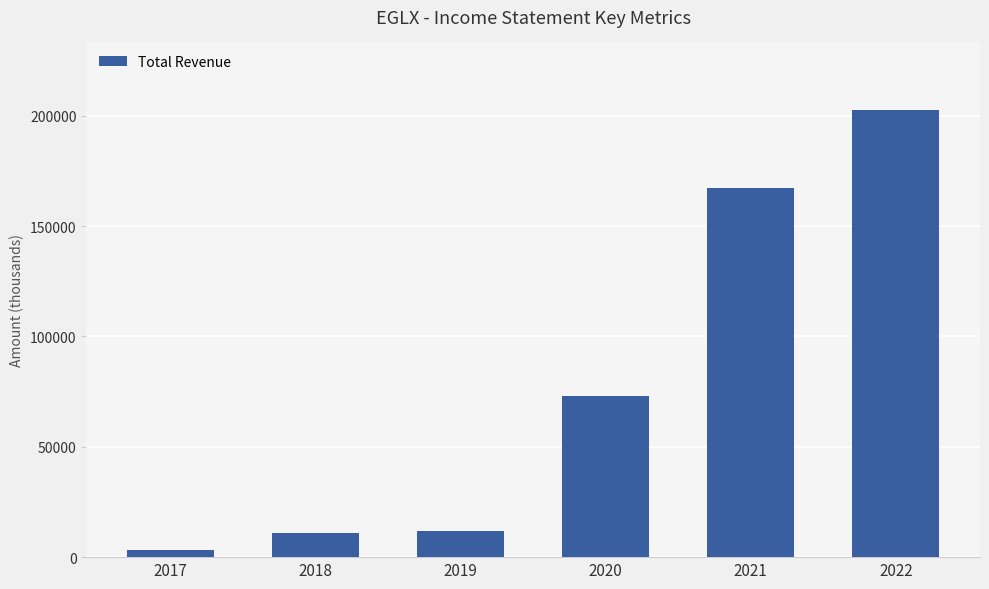

Are the bars horizontal?

No